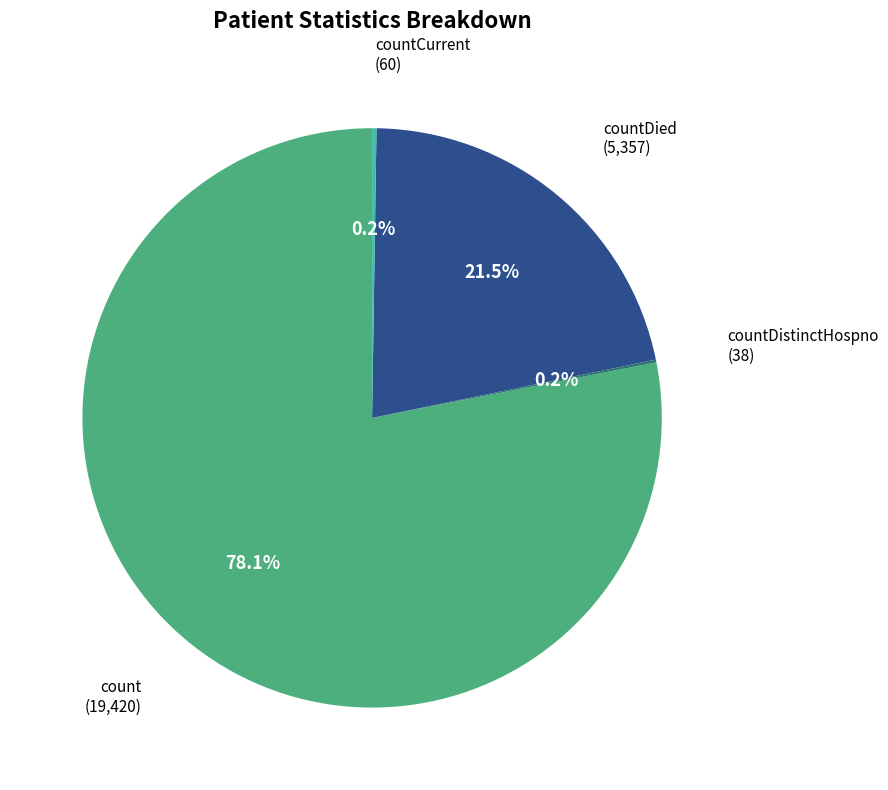

Which slice is the largest?

count